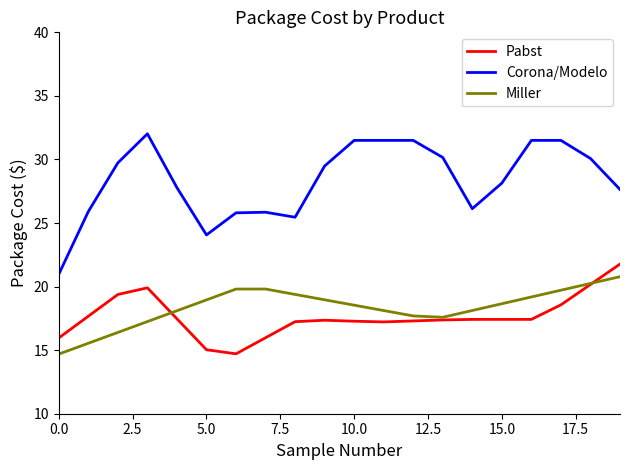

True or false: Pabst and Miller cross at least once.

True